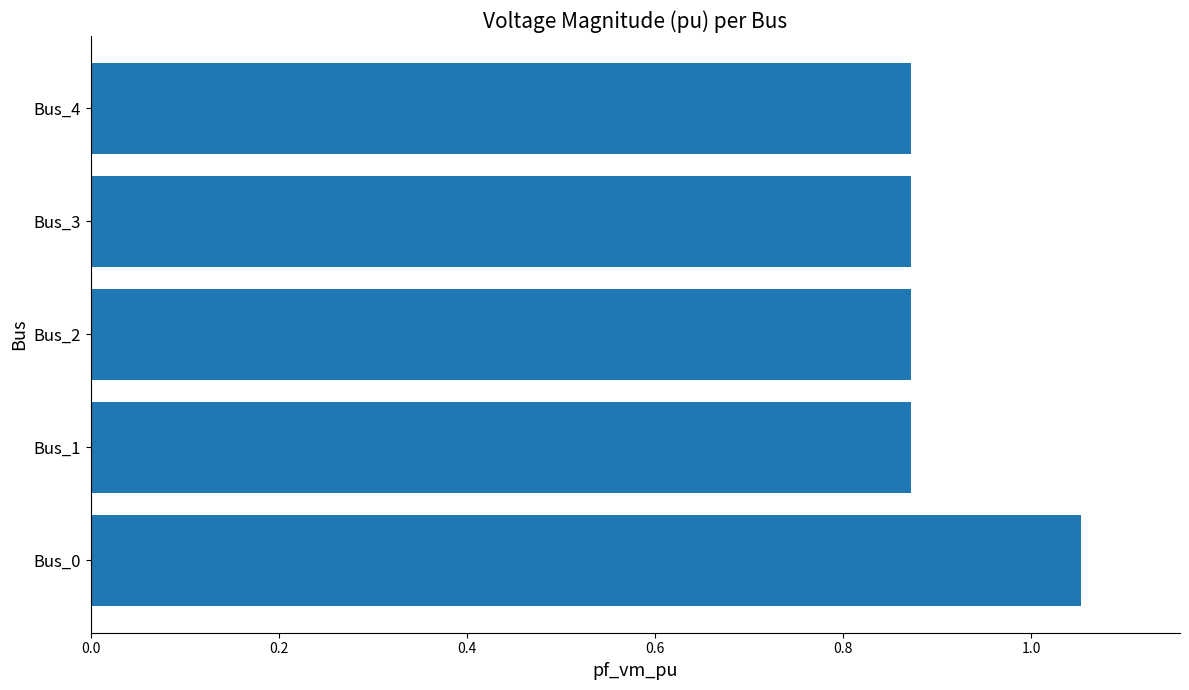

How many distinct data groups are displayed?

1